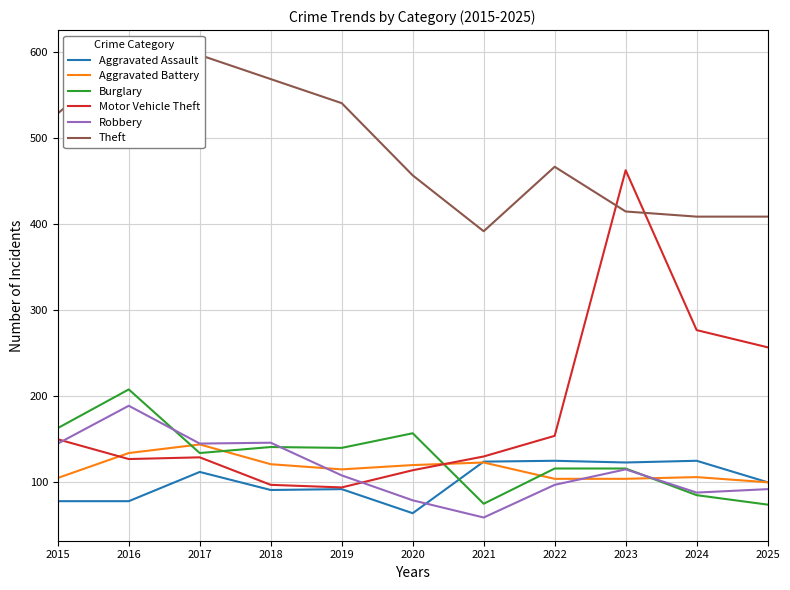

List the series in order of their peak value, highest first.

Theft, Motor Vehicle Theft, Burglary, Robbery, Aggravated Battery, Aggravated Assault